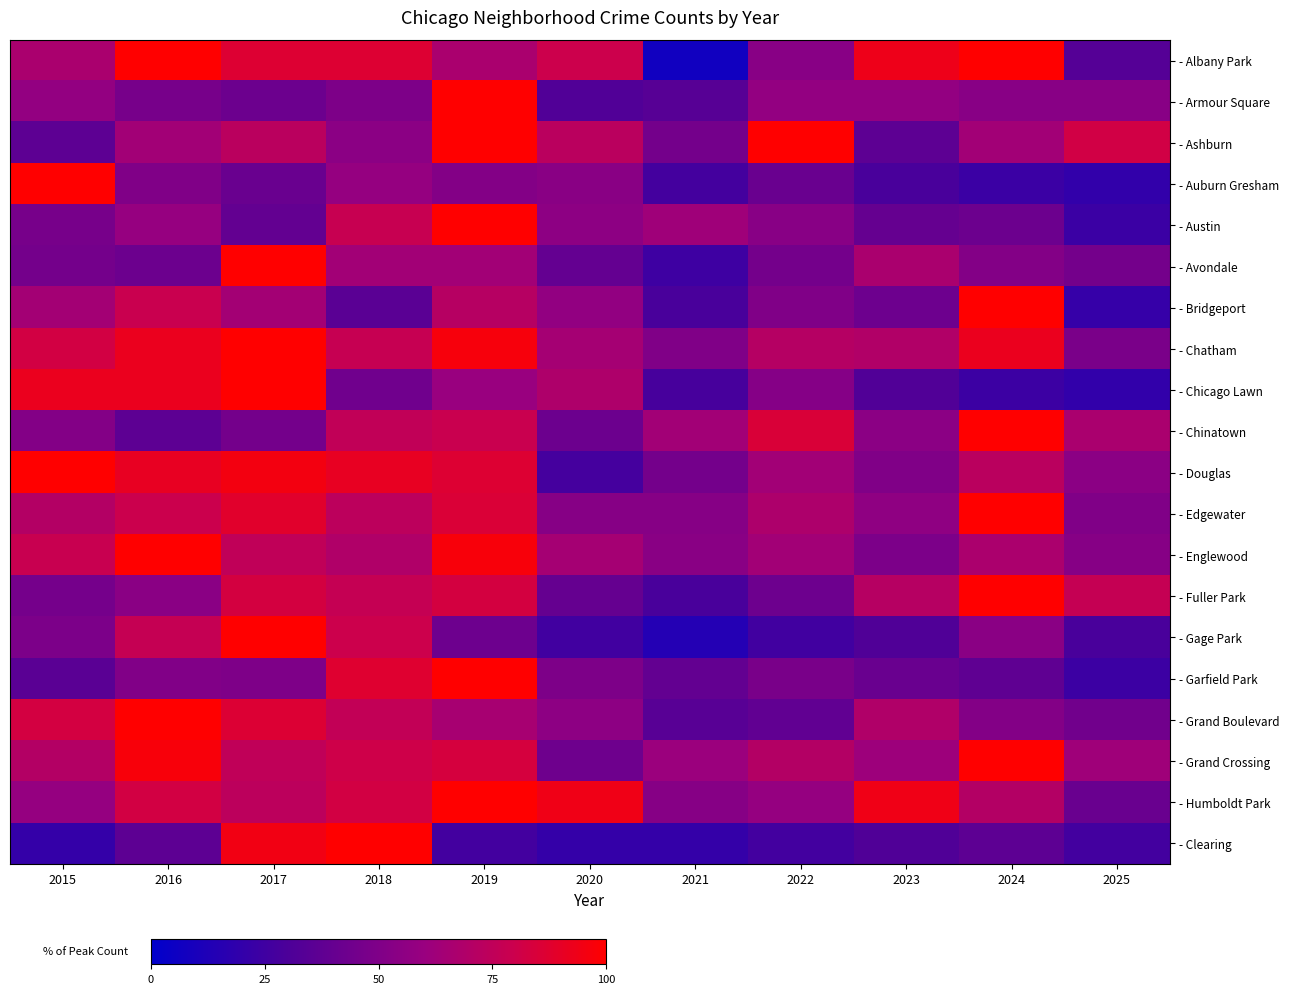

Which series has the widest spread of values?

- Albany Park